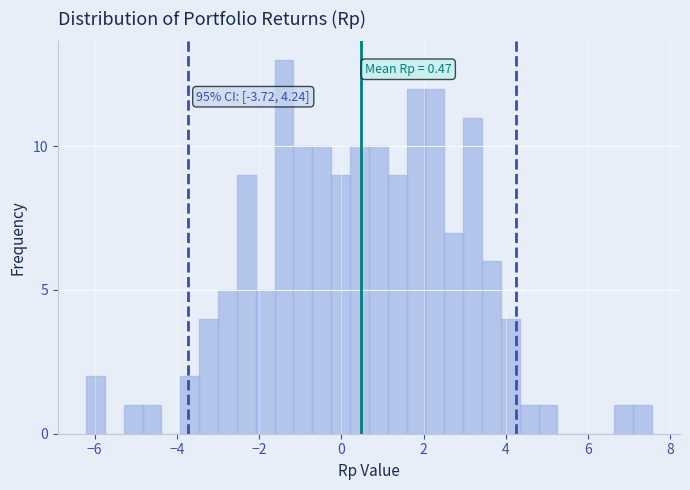

Read against the x-axis, roughly where is the centre of the tallest bar?

-1.4